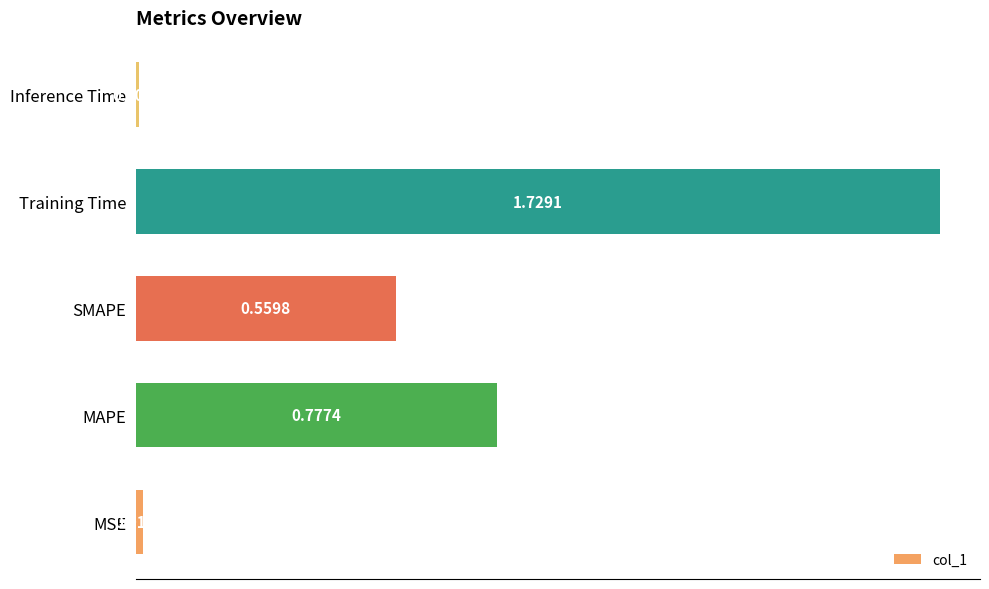

Which label corresponds to the smallest value in the chart?

Inference Time